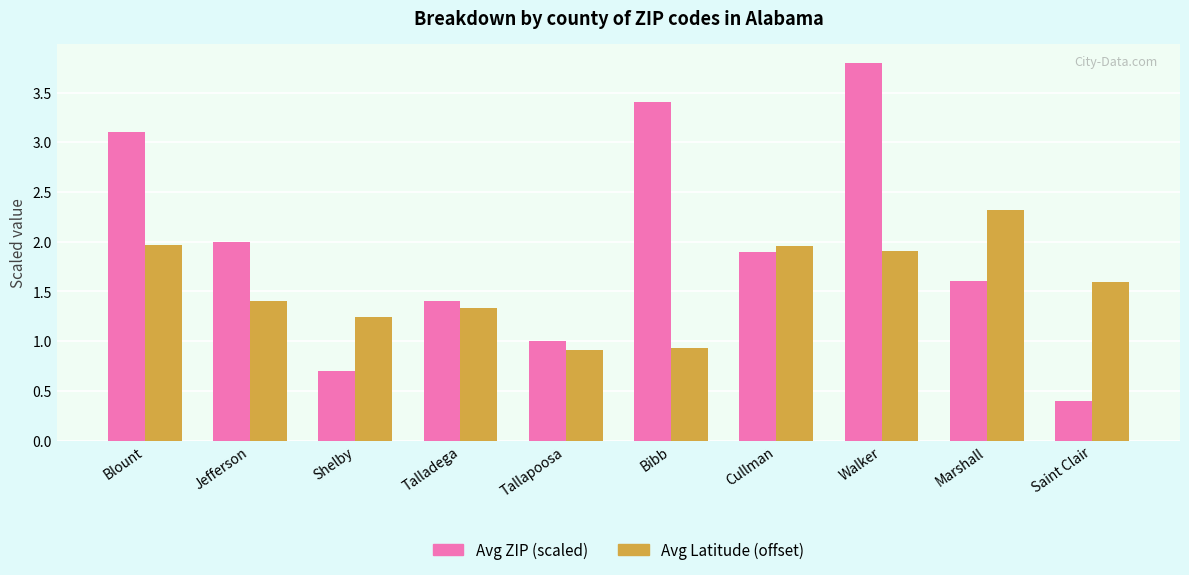

At which category does the chart reach its peak across all series?

Walker